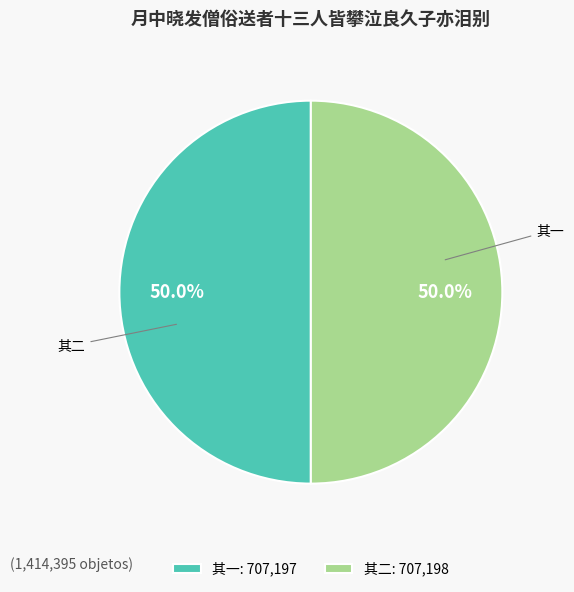

Is the sum of 其二: 707,198 and 其一: 707,197 greater than half?

Yes